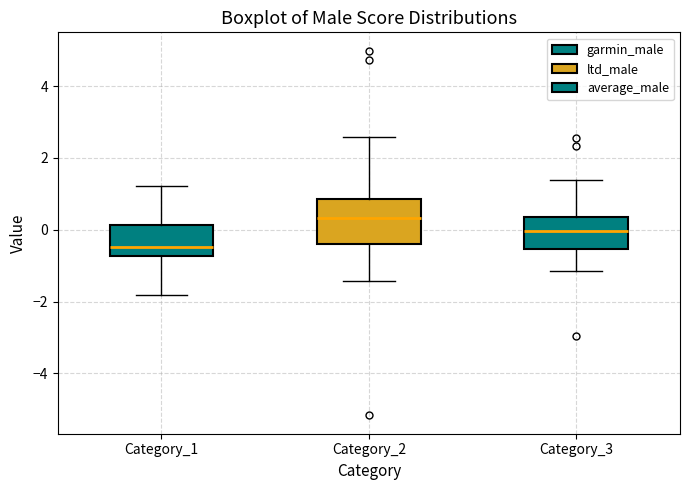

Reading left to right, read every box against the y-axis: the position of its median line, the range the box covers, and the ends of its whiskers. The values are not printed on the chart, so give them approximately, as read against the axis.

Category_1: median -0.4, box -0.8 to 0.2, whiskers -1.8 to 1.2
Category_2: median 0.4, box -0.4 to 0.8, whiskers -1.4 to 2.6
Category_3: median 0.0, box -0.6 to 0.4, whiskers -1.2 to 1.4